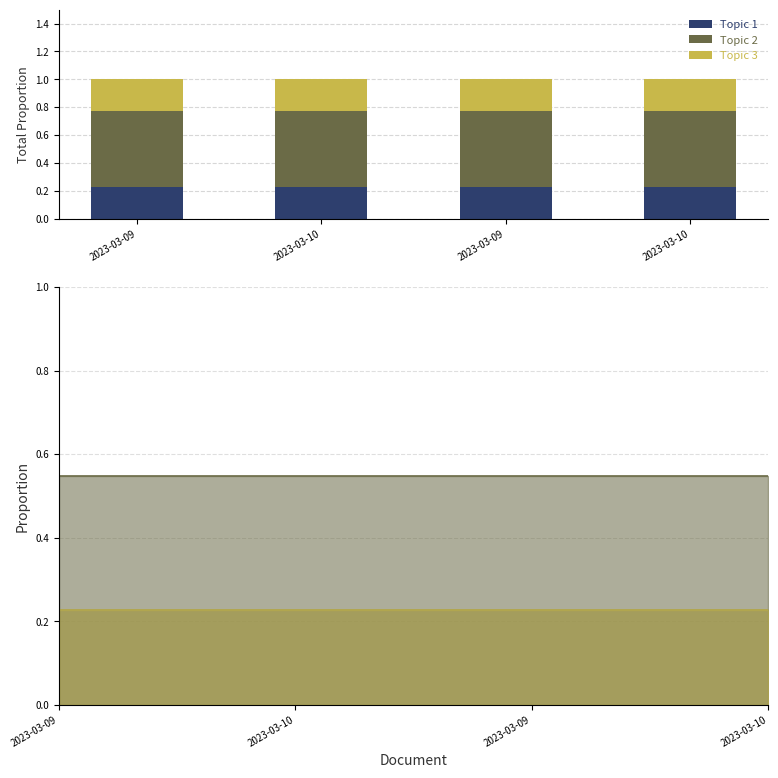

How many categories are shown in the chart?

4